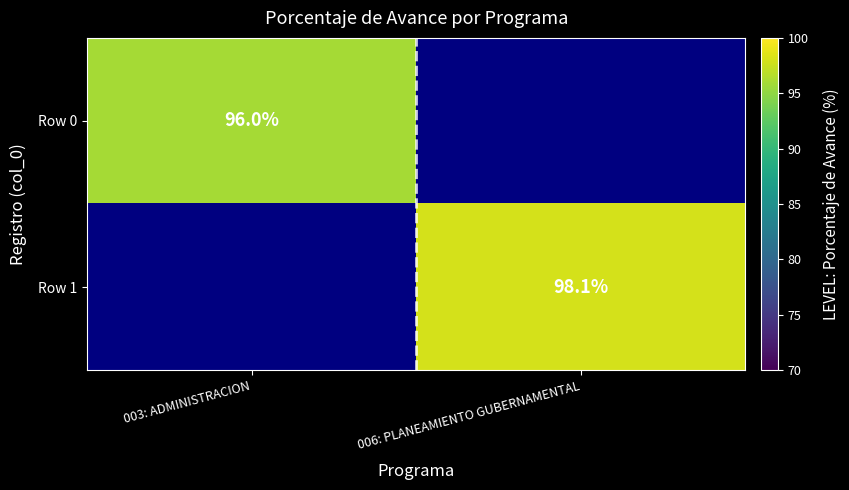

Is it true that Row 1 equals 98.1 at 006: PLANEAMIENTO GUBERNAMENTAL?

True